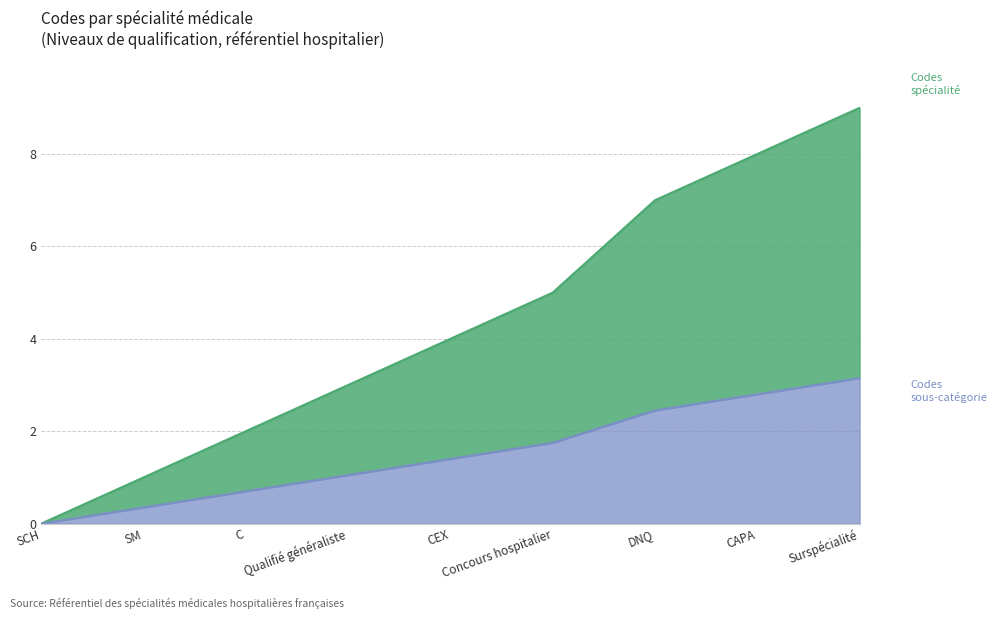

List the labels in order of value, smallest first.

SCH, SM, C, Qualifié généraliste, CEX, Concours hospitalier, DNQ, CAPA, Surspécialité